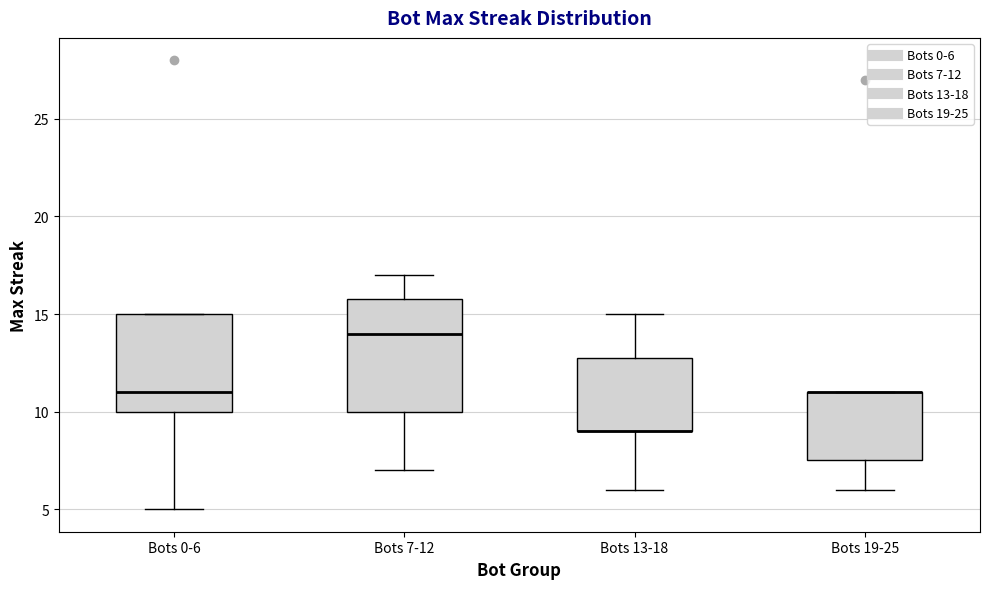

Which box is the tallest, from its lower edge to its upper edge?

Bots 7-12